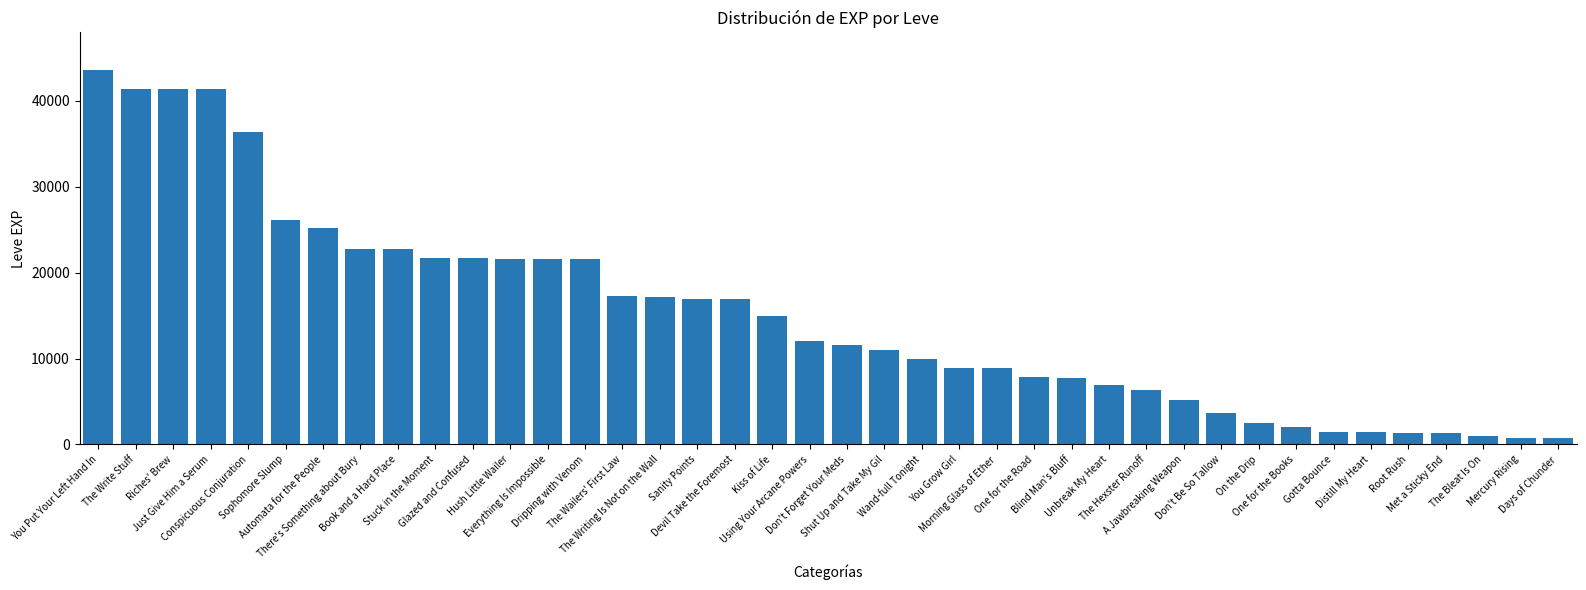

How many data points are less than 12030?

20